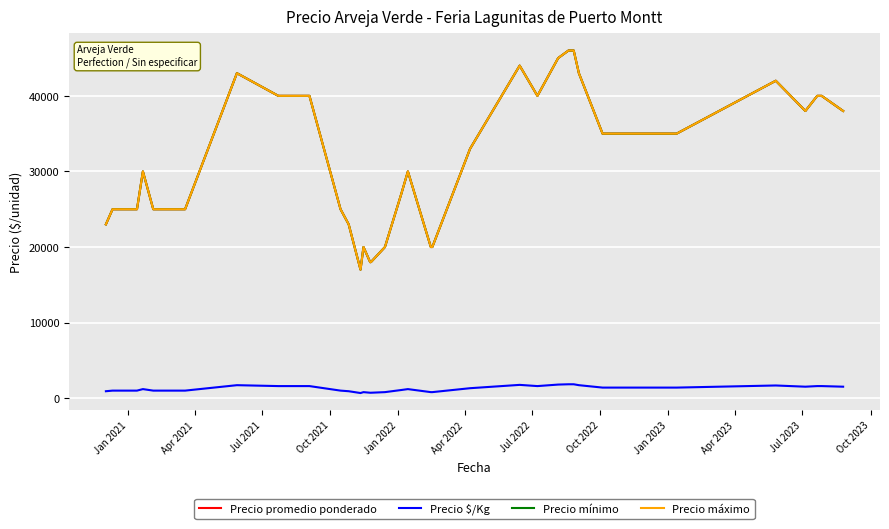

True or false: Precio máximo and Precio $/Kg intersect in this chart.

False